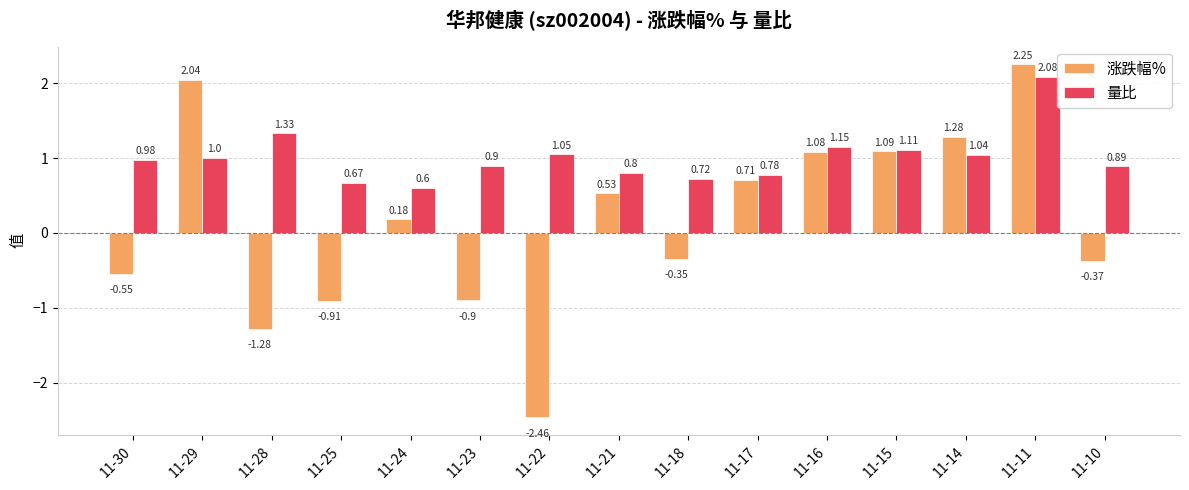

Are the bars horizontal?

No